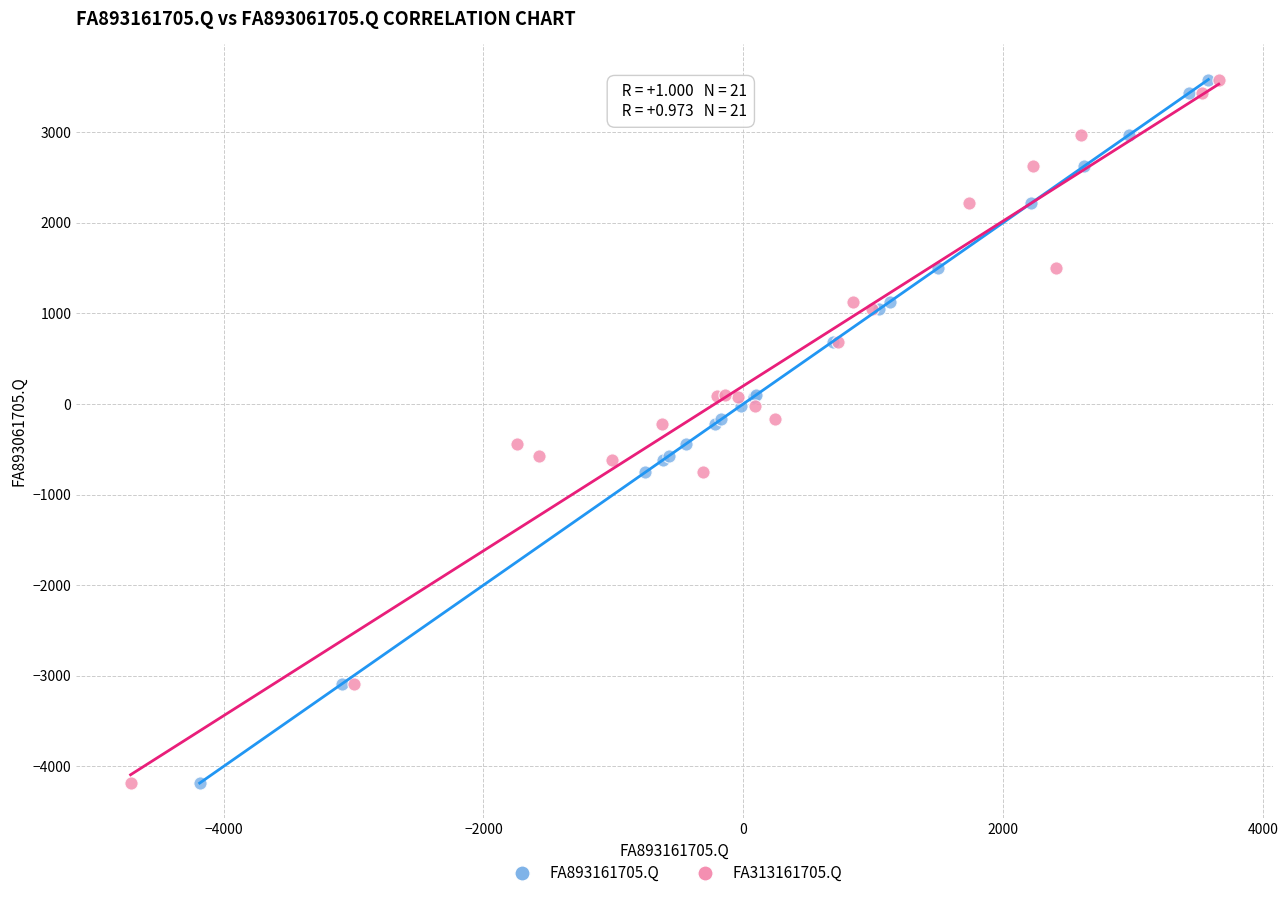

What are all the series names shown in the legend?

FA893161705.Q, FA313161705.Q